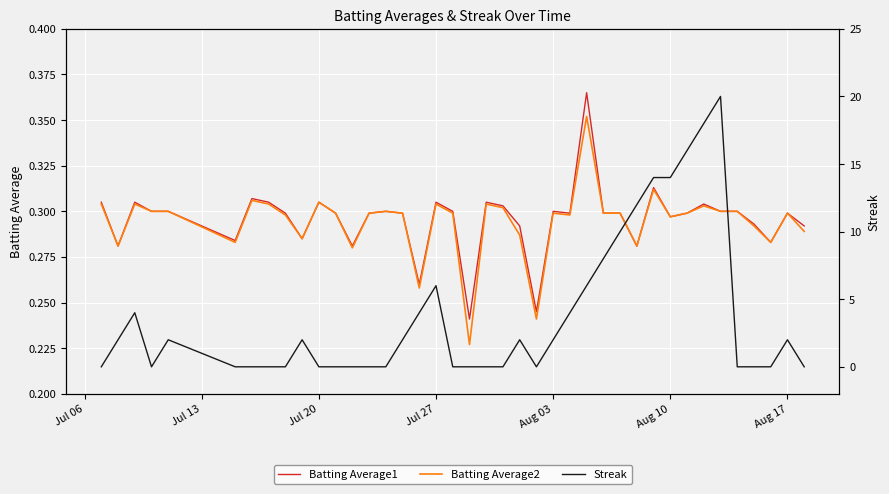

True or false: Batting Average2 and Batting Average1 intersect in this chart.

False